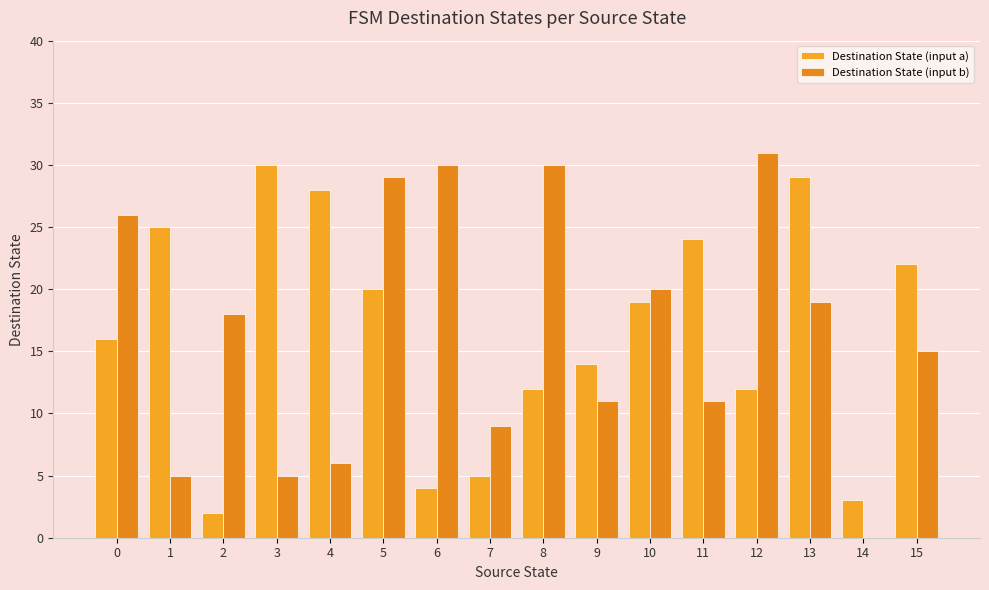

How many groups of bars are there?

16